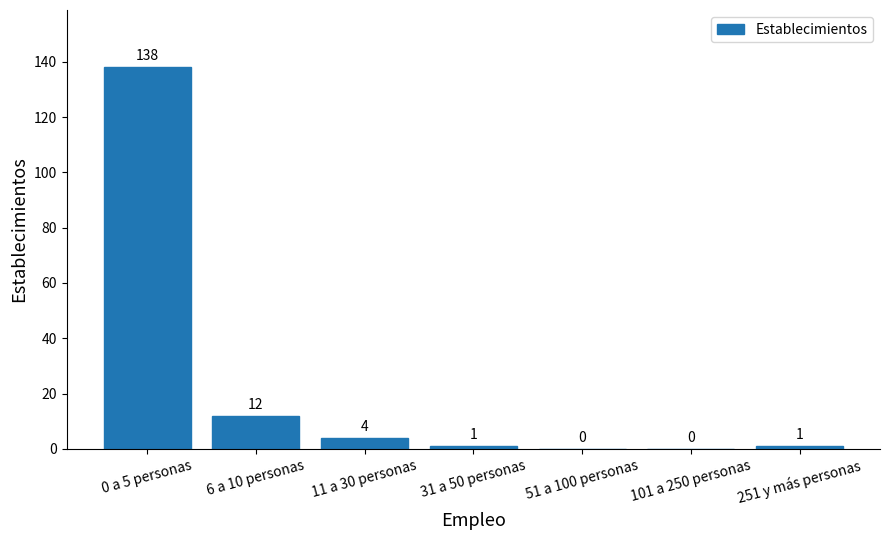

Where is the data nearest to the value 69?

6 a 10 personas